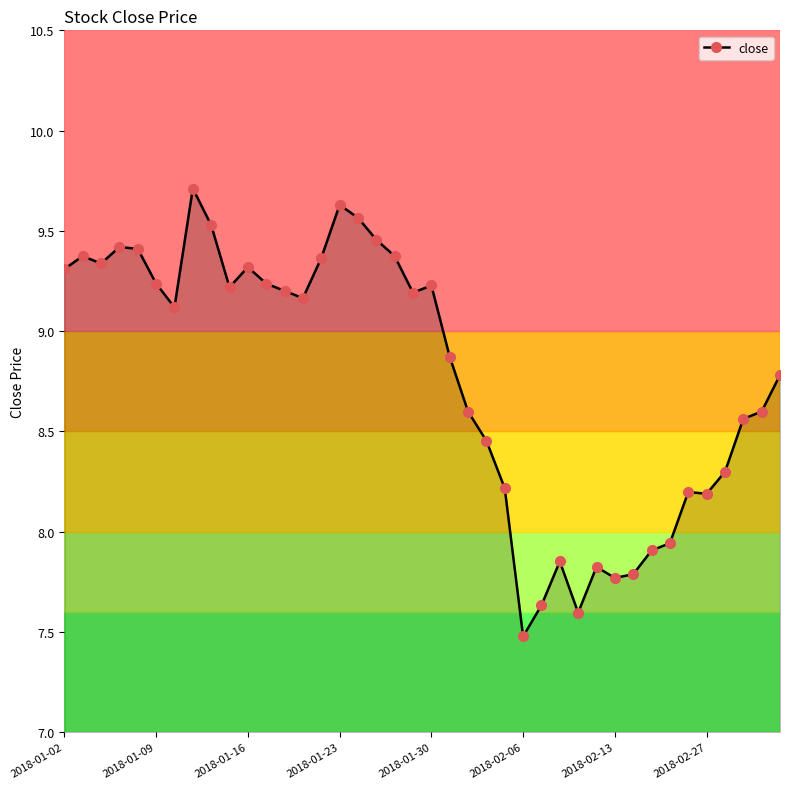

True or false: the data has more than 0 interior local peaks.

True